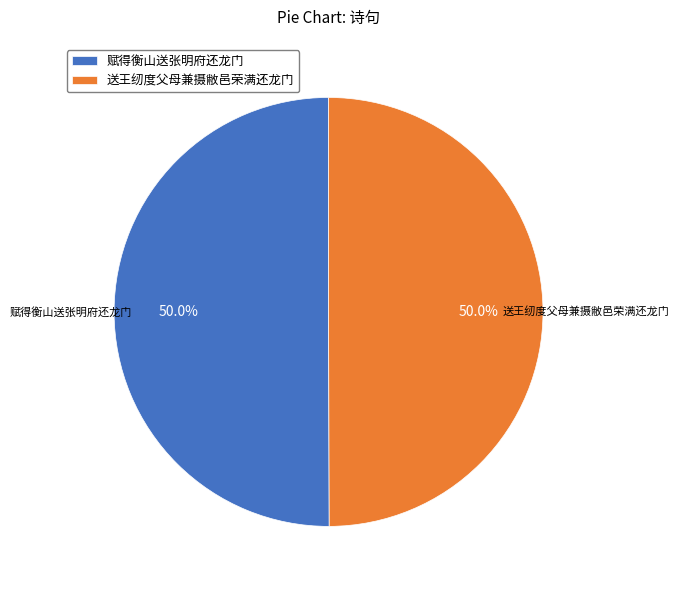

Is it true that 送王纫度父母兼摄敝邑荣满还龙门 is 60% of the pie?

False